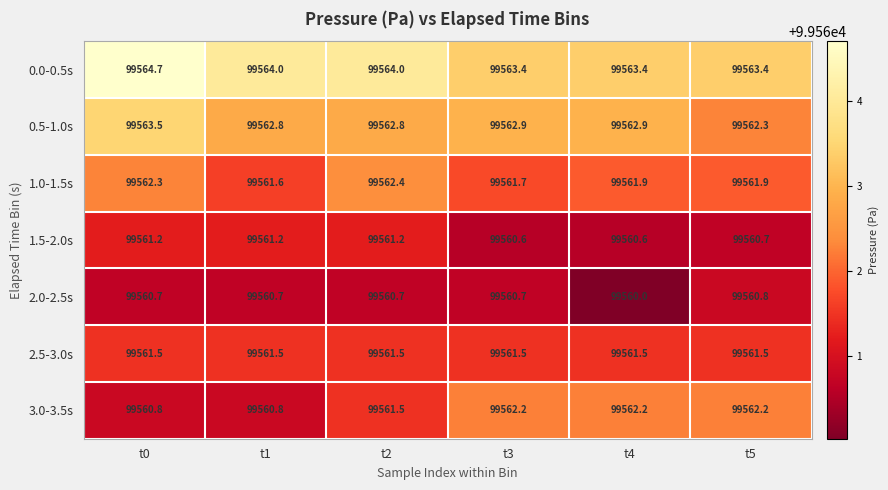

At which category is the sum across all series the highest?

t0